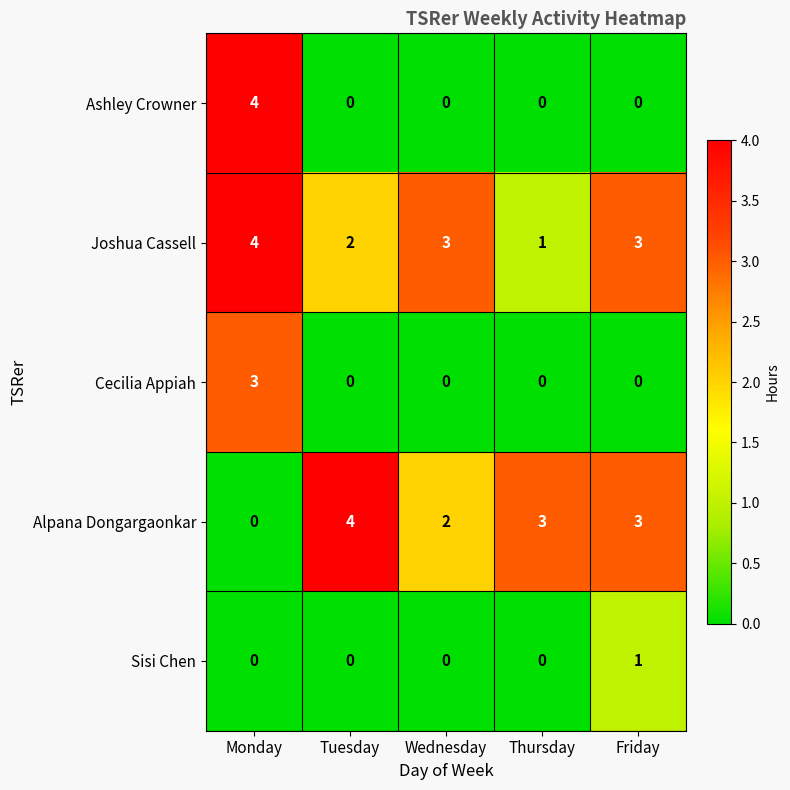

What is the difference between the maximum and minimum values in the Joshua Cassell series?

3